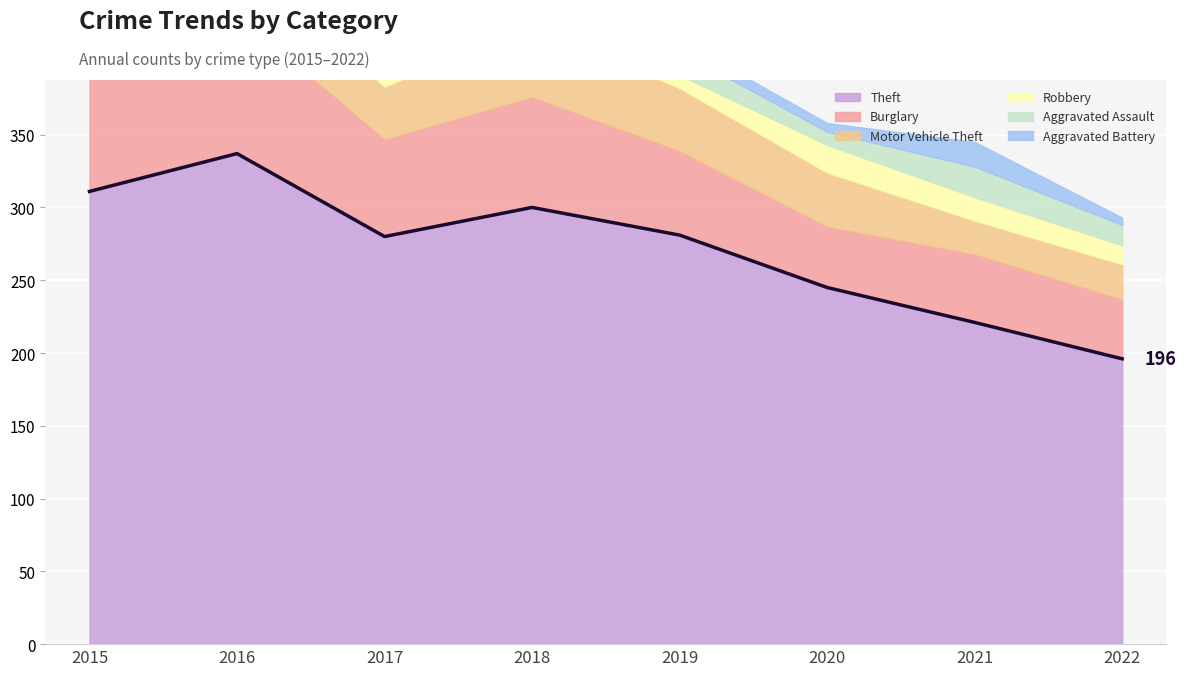

Where is the data nearest to the value 266?

2017